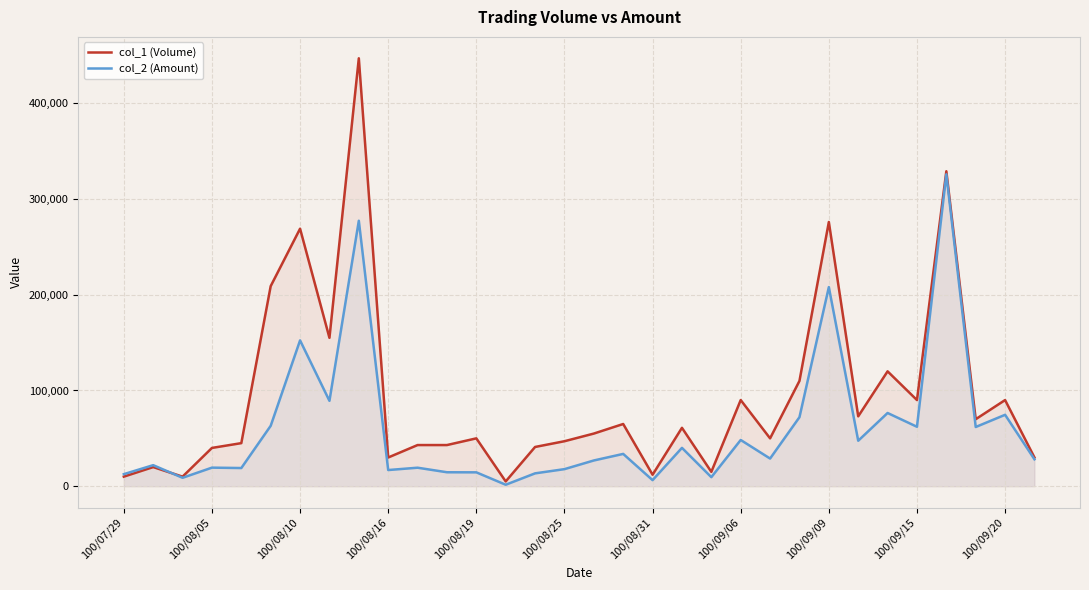

What is the value of the col_1 (Volume) point at the 11th from the left?

43000